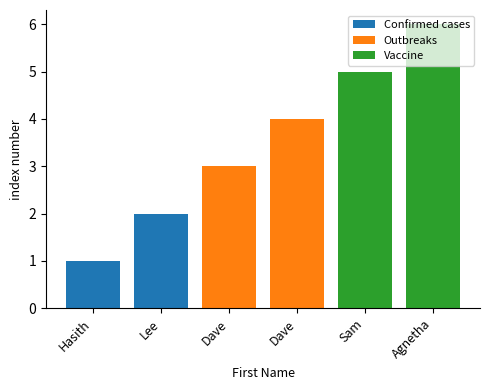

The Vaccine series shows 6 at Agnetha. True or false?

True